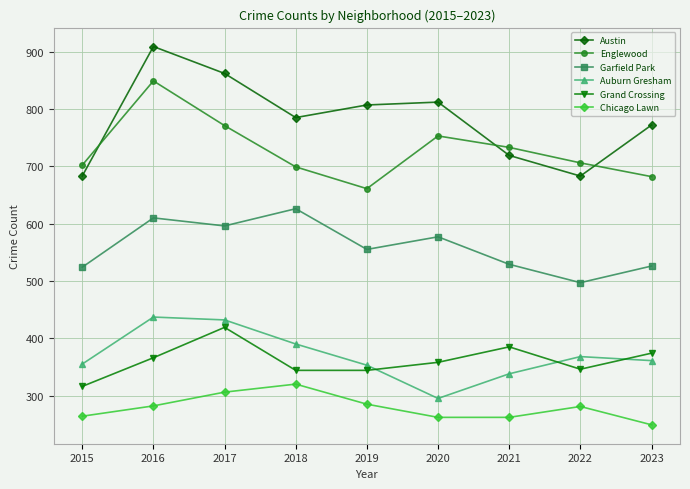

What is the value of the Chicago Lawn point at the 8th from the left?

281